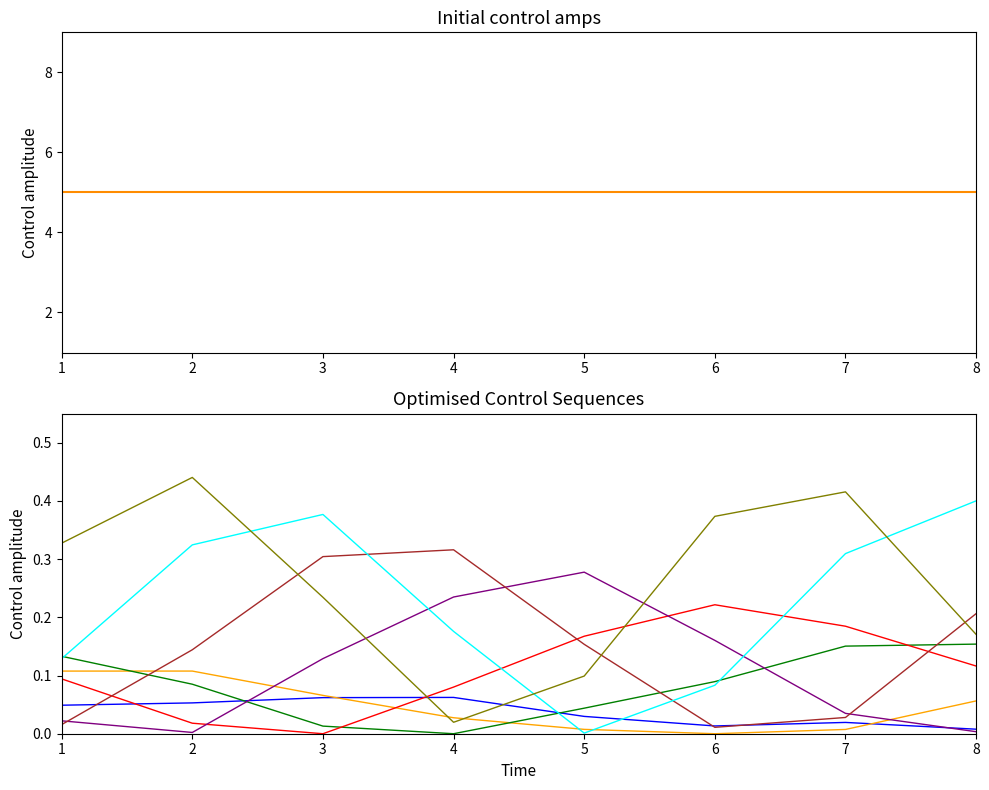

True or false: the data has more than 1 interior local peaks.

False